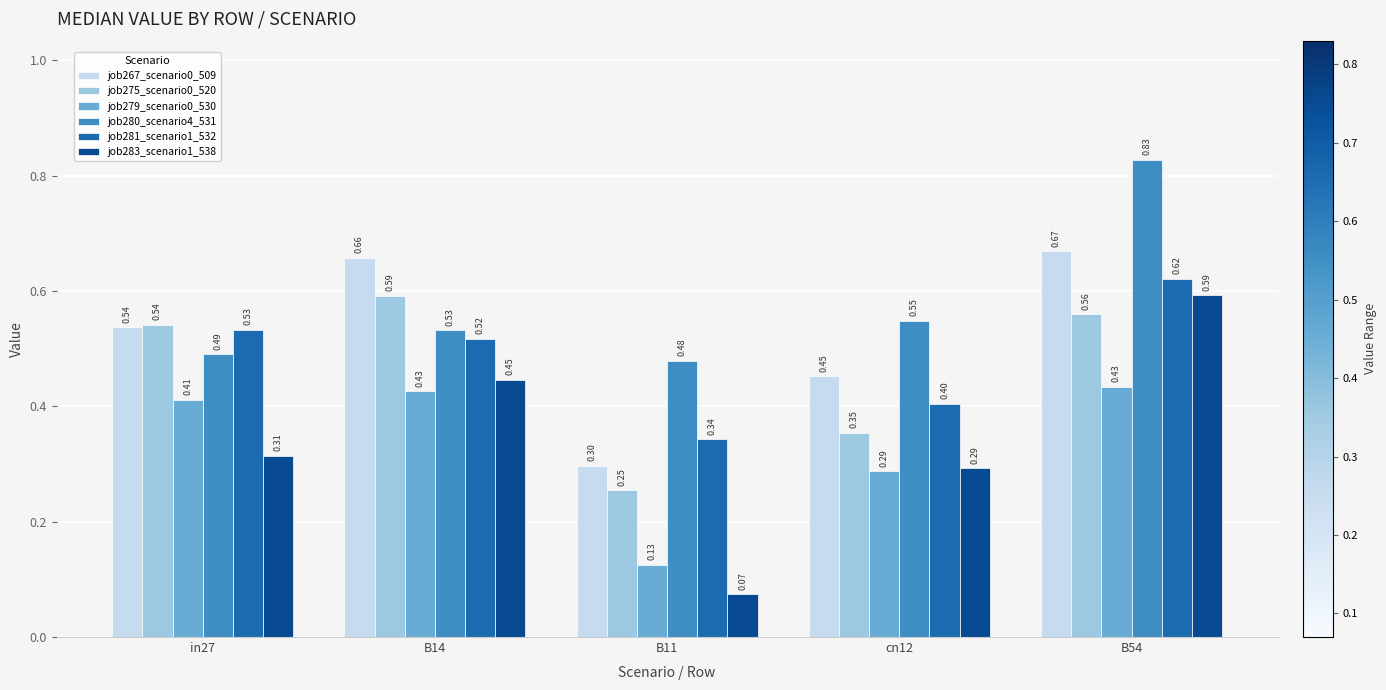

How many bars are there in total?

30